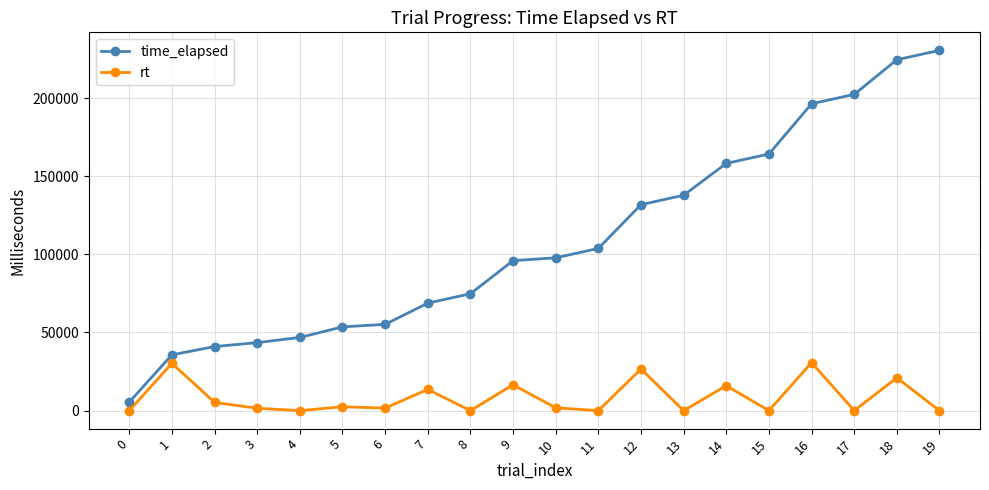

True or false: rt and time_elapsed cross at least once.

False